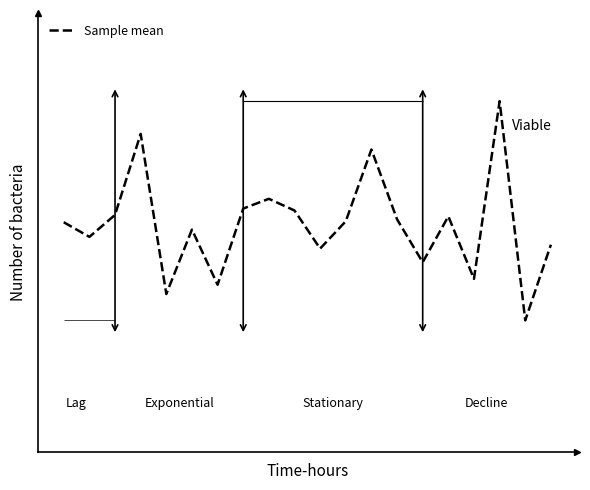

True or false: the data shows 11.4 at 1.

False